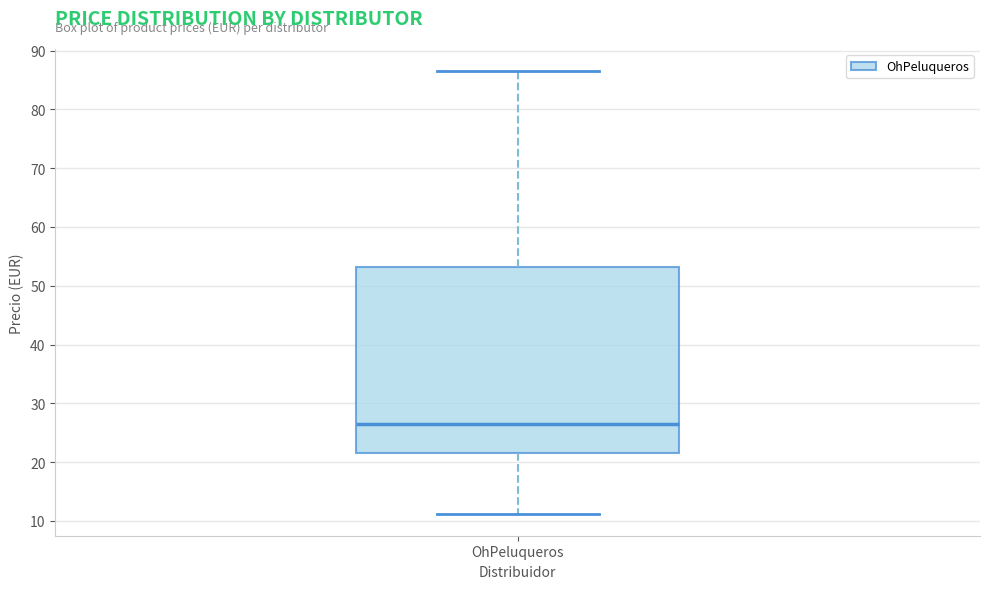

Transcribe this box plot: give where the median line is, the range the box spans, and where the two whiskers end, as read against the y-axis. The values are not printed on the chart, so give them approximately, as read against the axis.

median 27, box 22 to 53, whiskers 11 to 87